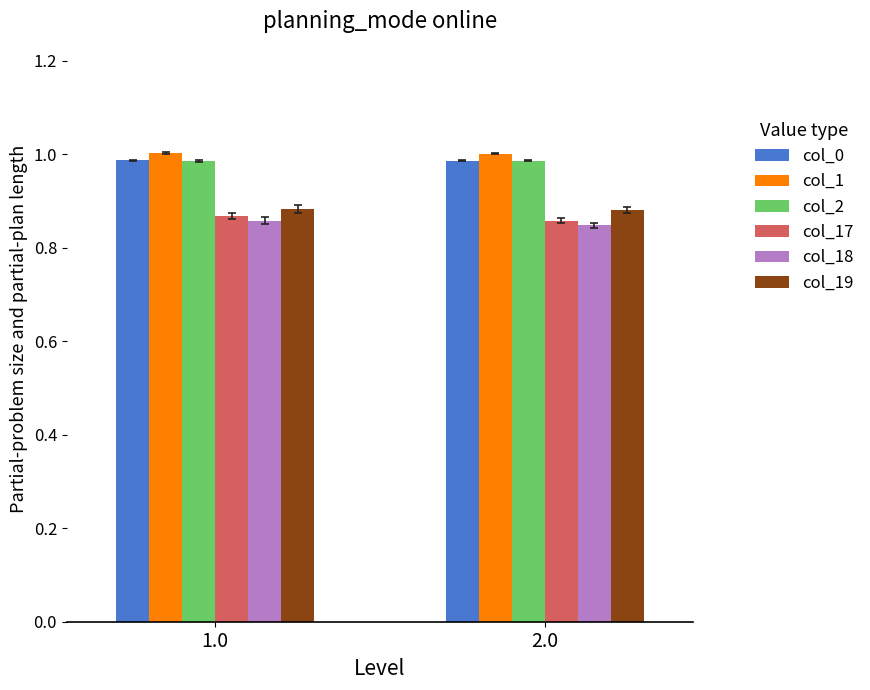

True or false: col_0 has a value of 1.4 at 2.0.

False